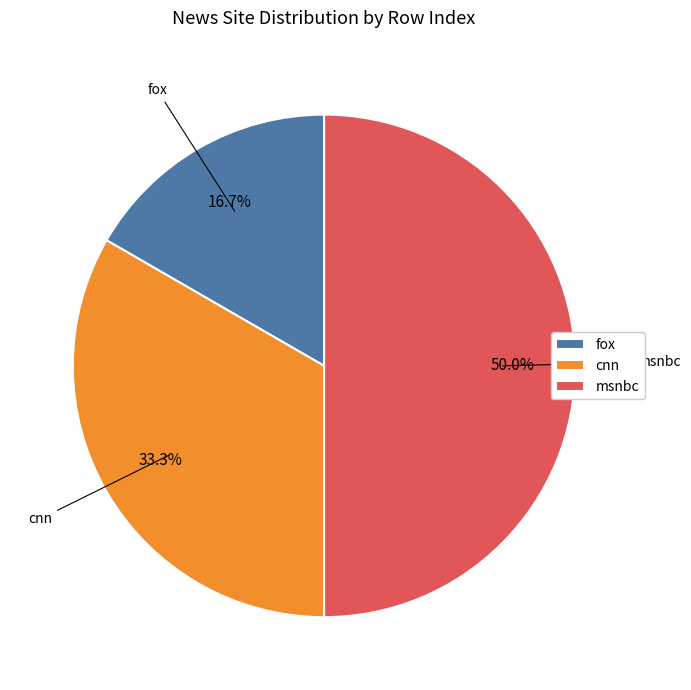

Is cnn the majority of the pie?

No